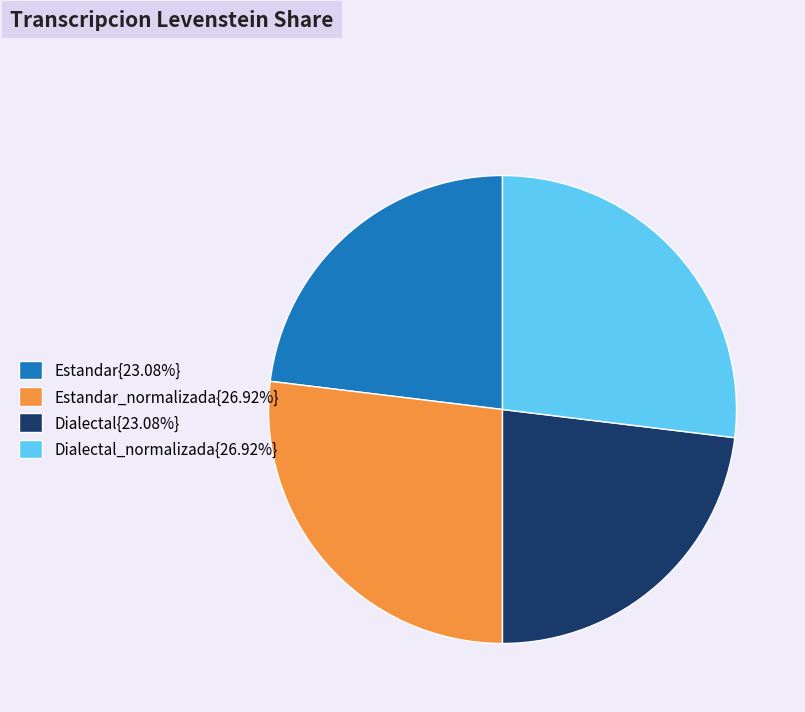

Is there a majority slice in this chart?

No